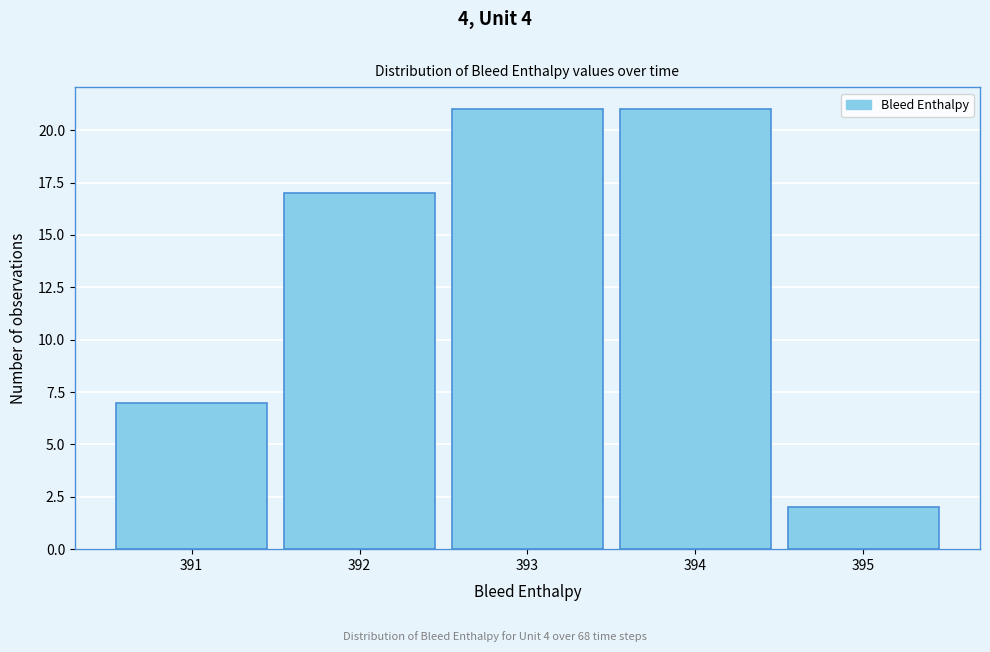

Reading left to right, transcribe this chart: for each bar, give the range it covers on the x-axis and its height. The values are not printed on the chart, so give them approximately, as read against the axis.

390.5 to 391.5: 7
391.5 to 392.5: 17
392.5 to 393.5: 21
393.5 to 394.5: 21
394.5 to 395.5: 2